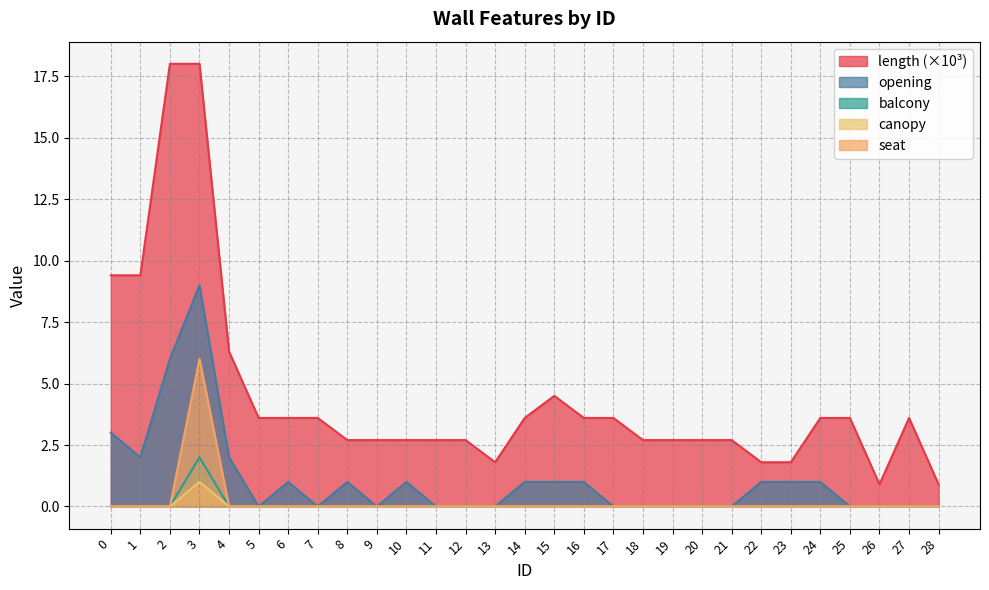

At how many categories does at least one series exceed 12?

2